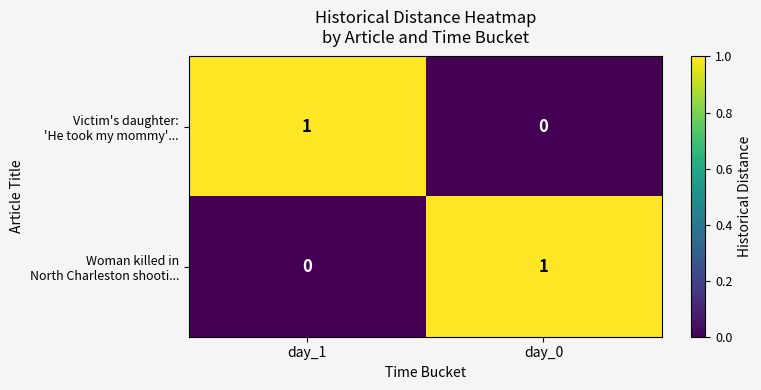

How many data points does each series have?

2